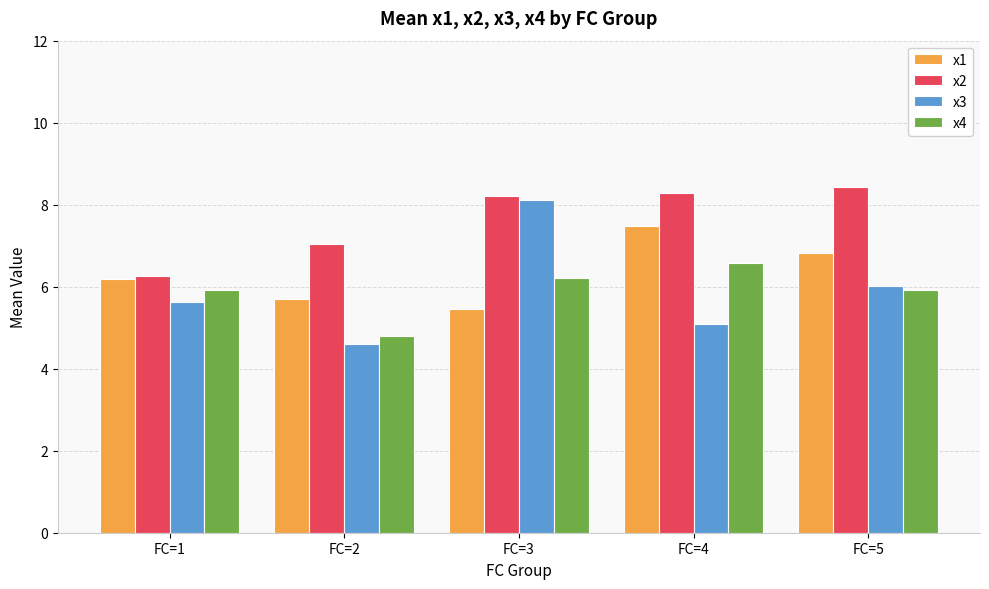

What is the difference between the highest and lowest values at FC=4?

3.2